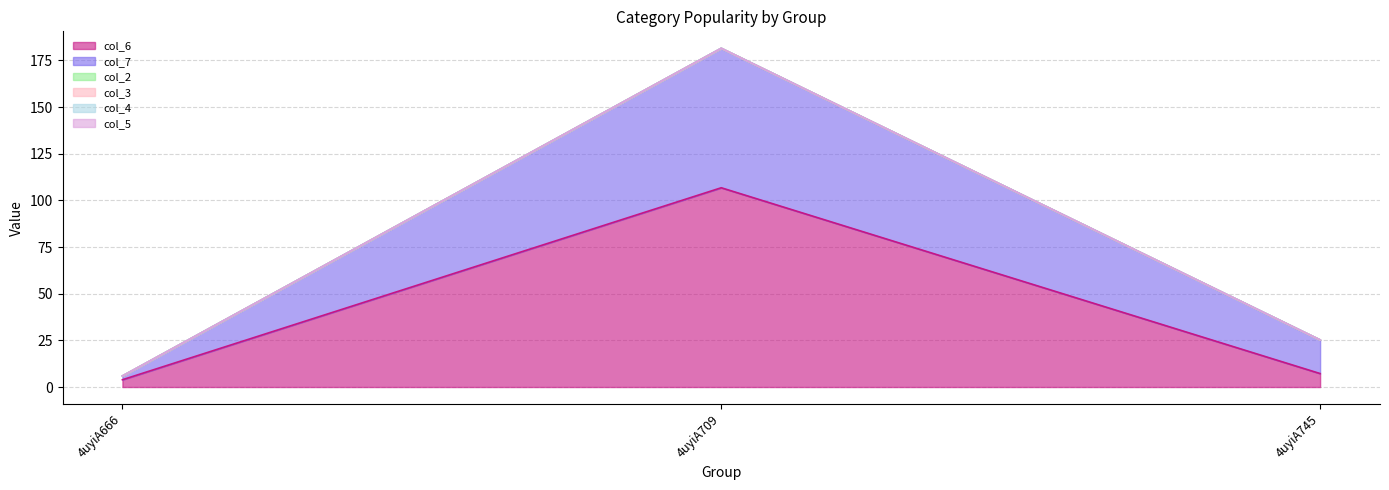

What is the total value across all series at 4uyiA666?

5.9